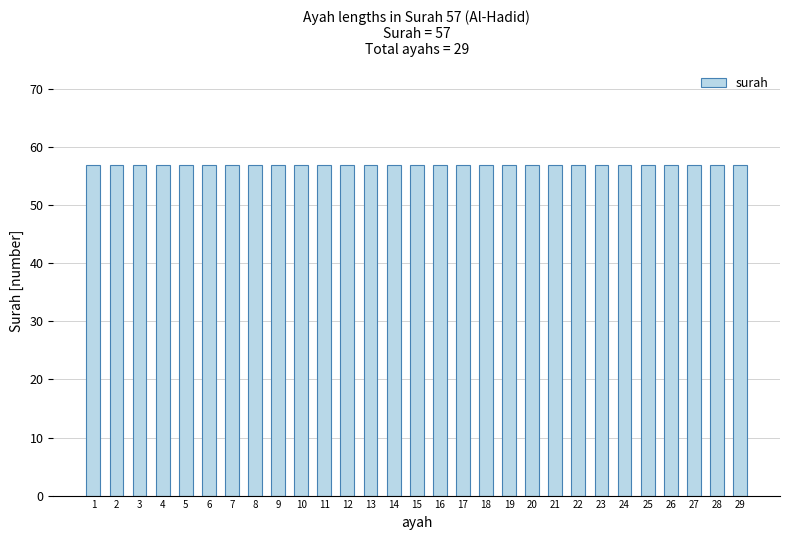

How many bars are there in total?

29